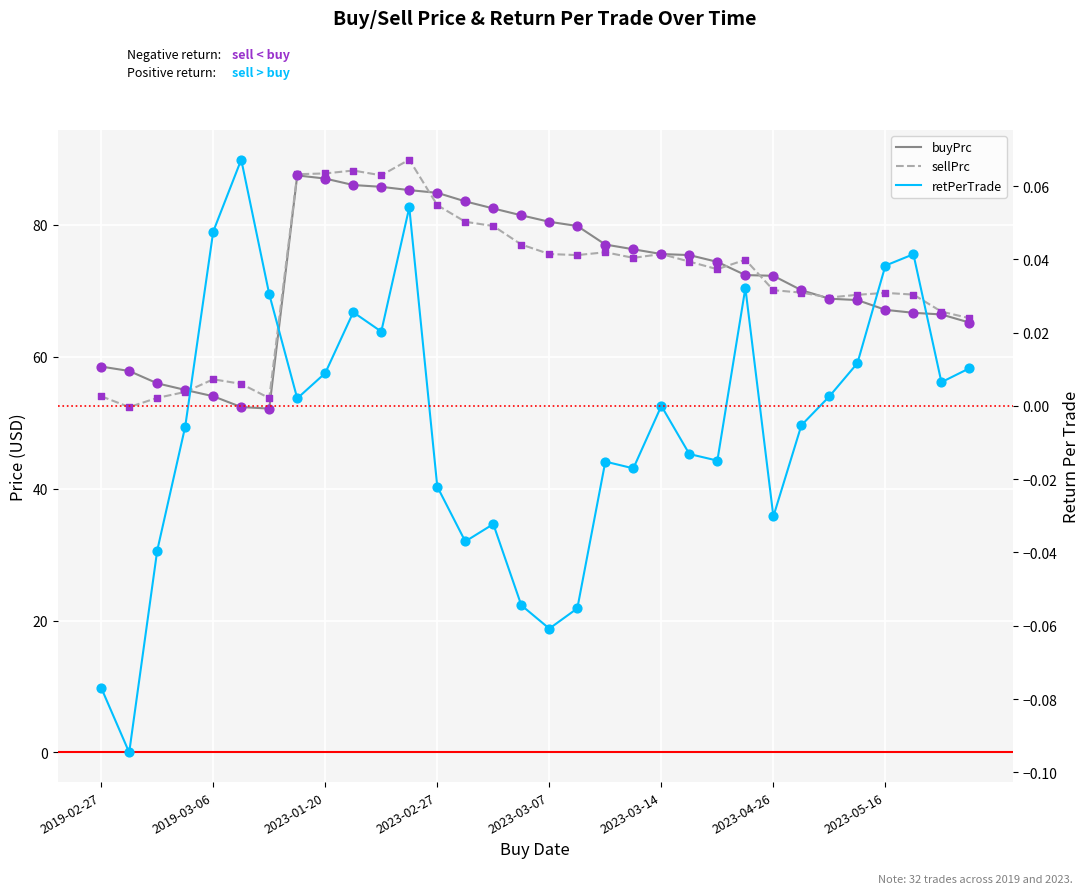

Which series has the largest total across all categories?

buyPrc